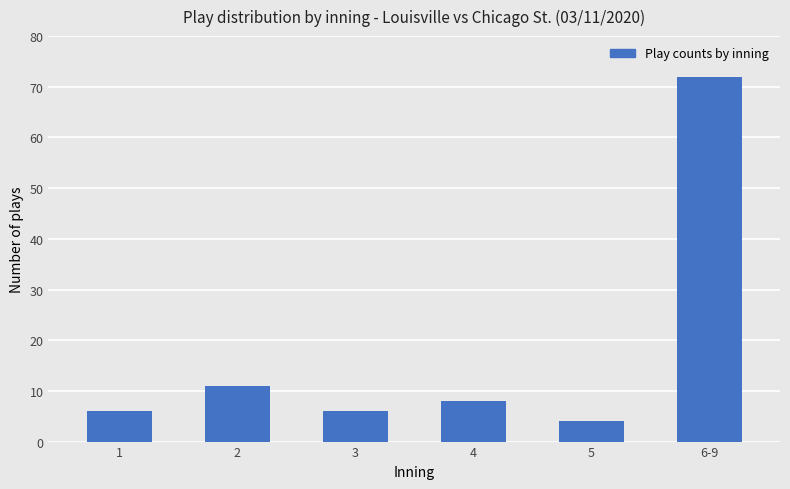

True or false: the data shows 6 at 3.

True